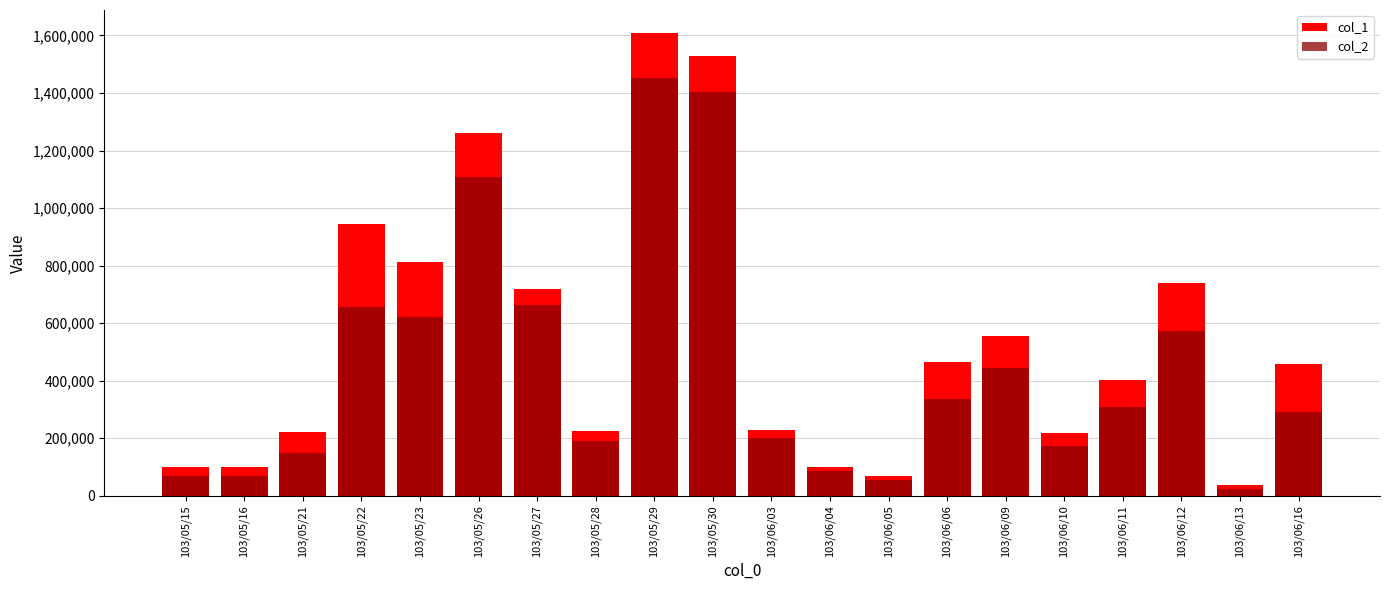

List the labels in order of col_1 value, largest first.

103/05/29, 103/05/30, 103/05/26, 103/05/22, 103/05/23, 103/06/12, 103/05/27, 103/06/09, 103/06/06, 103/06/16, 103/06/11, 103/06/03, 103/05/28, 103/05/21, 103/06/10, 103/06/04, 103/05/15, 103/05/16, 103/06/05, 103/06/13